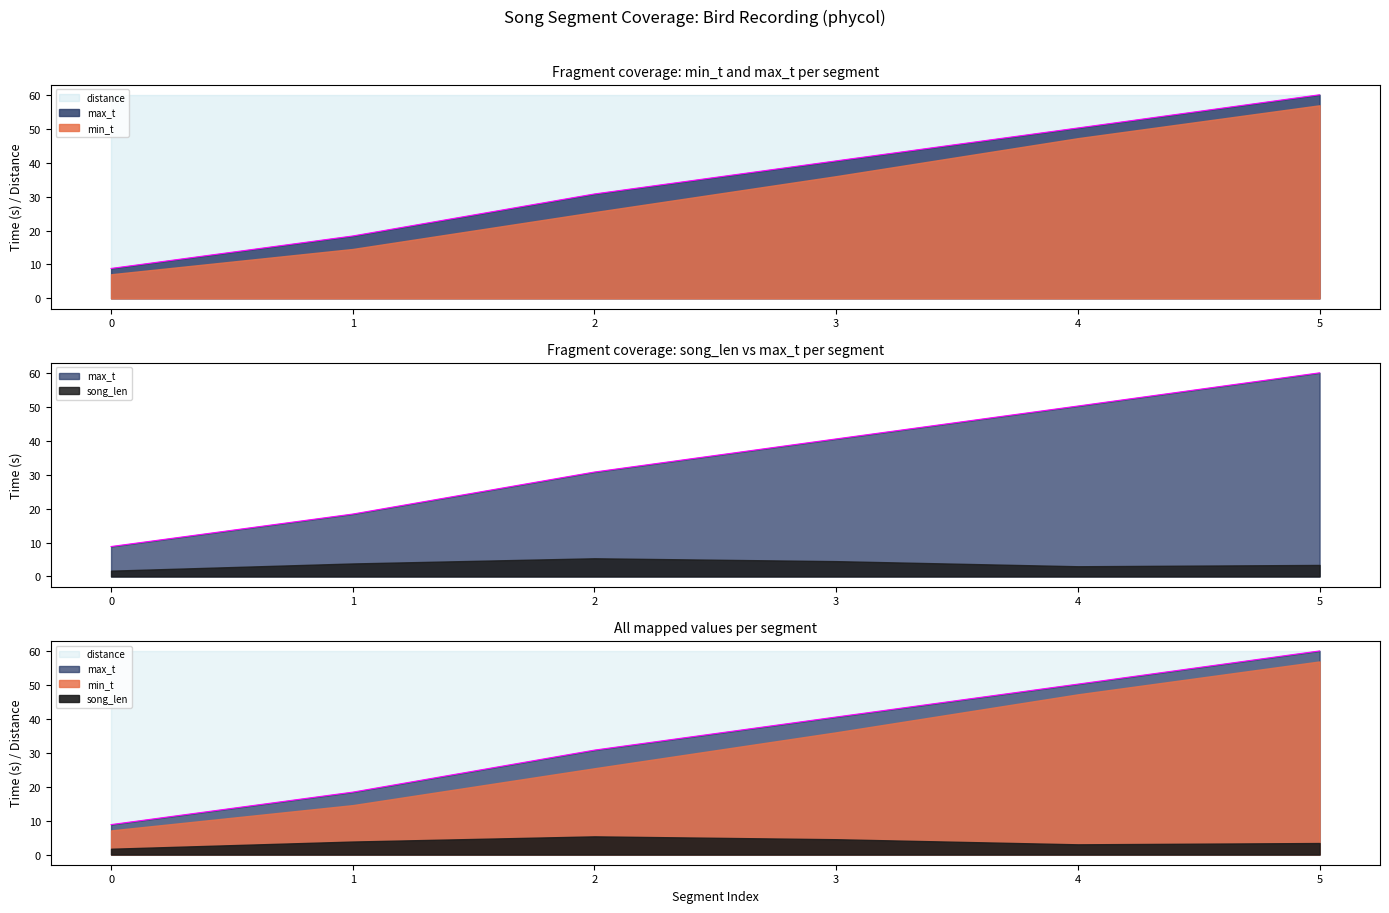

Rank the categories by min_t value from highest to lowest.

5, 4, 3, 2, 1, 0